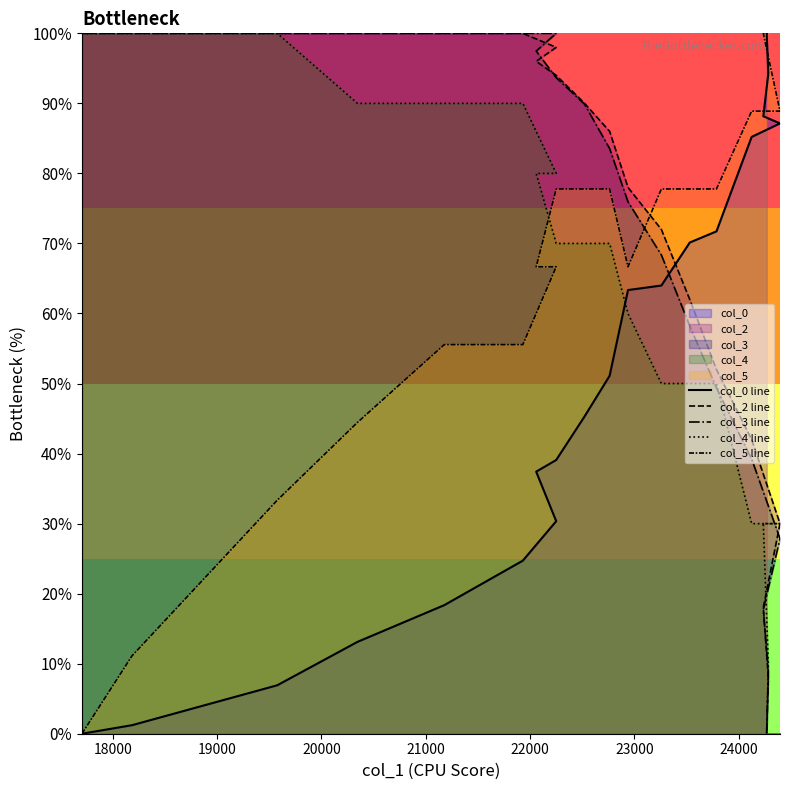

How many series are shown in this chart?

5